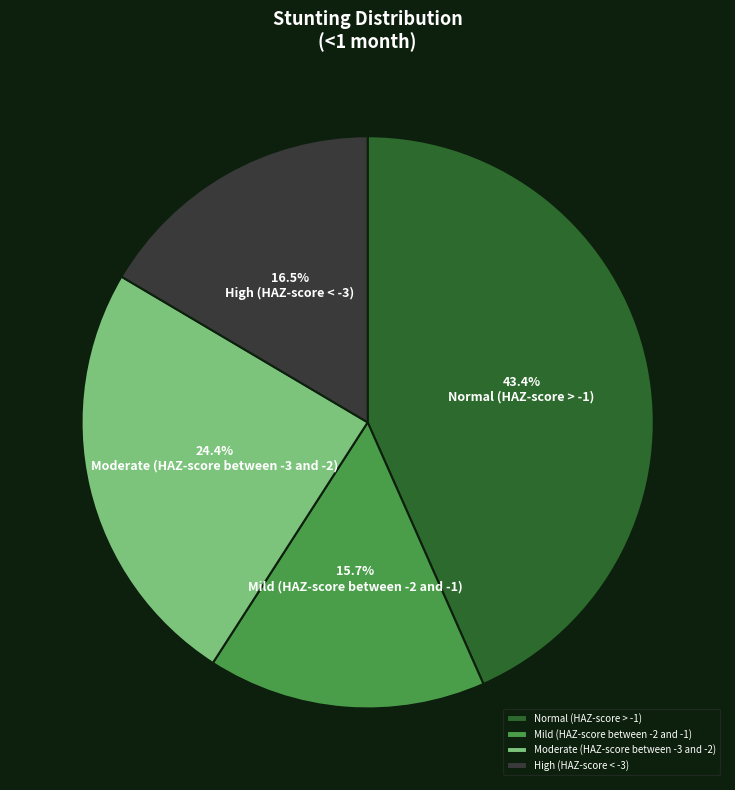

How much of the chart is everything except Mild (HAZ-score between -2 and -1)?

84.3%